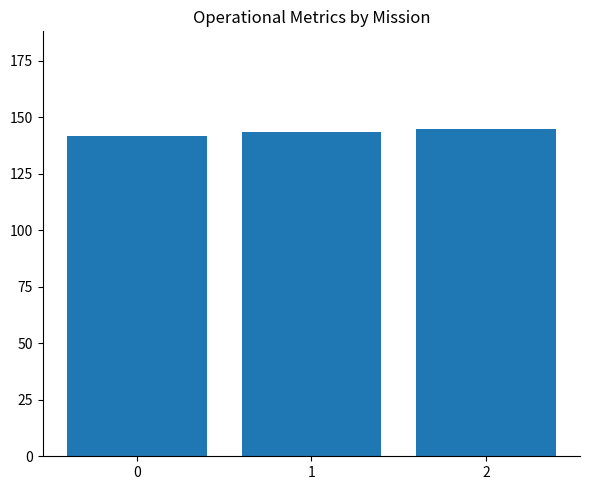

What is the maximum value shown in the chart?

144.5